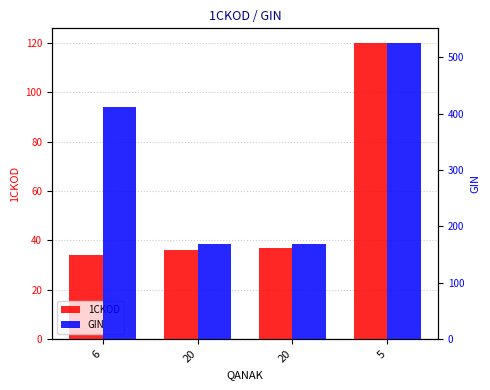

Between 6 and 20, which is larger?

20